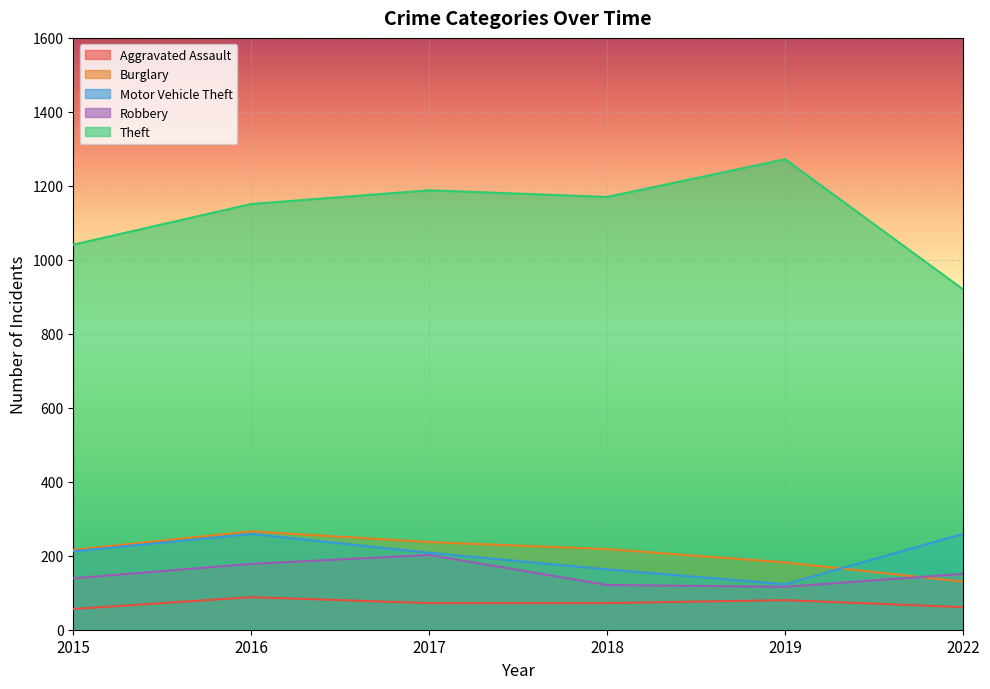

At which category is the sum across all series the highest?

2016